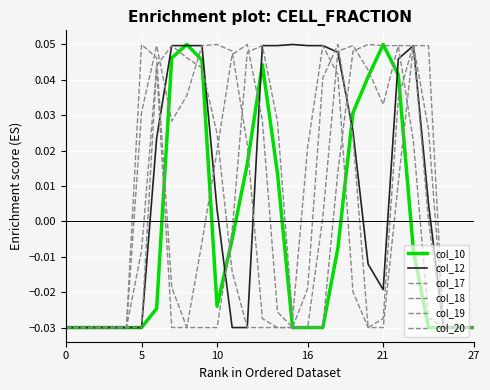

Does the chart have visible grid lines?

Yes